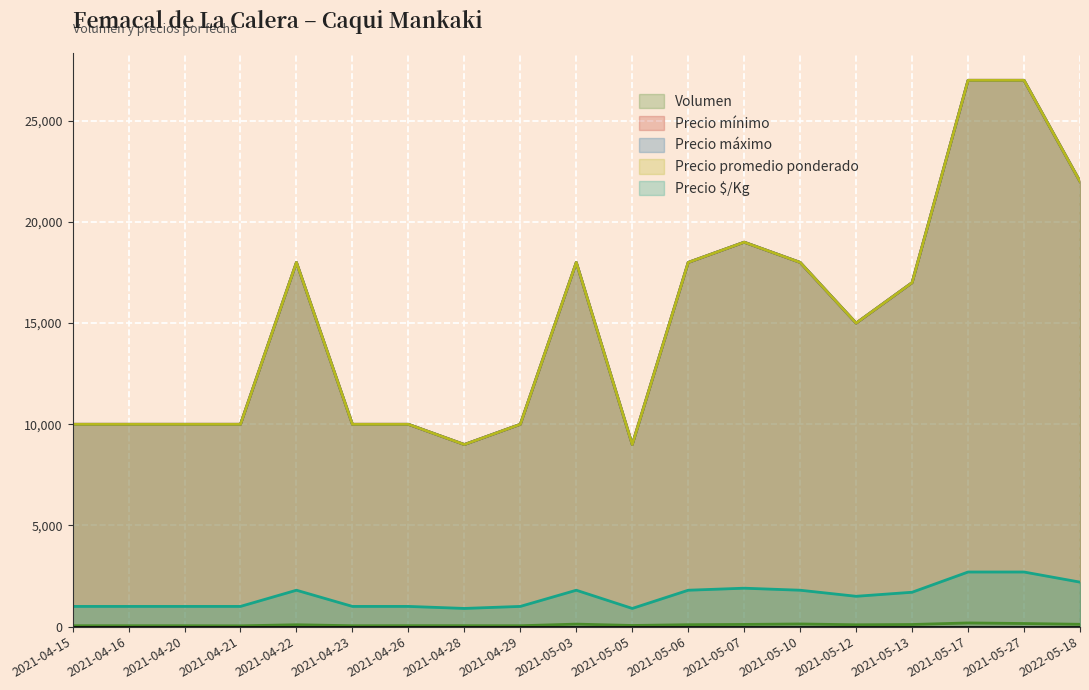

At which category does Precio promedio ponderado reach its first local valley?

2021-04-28